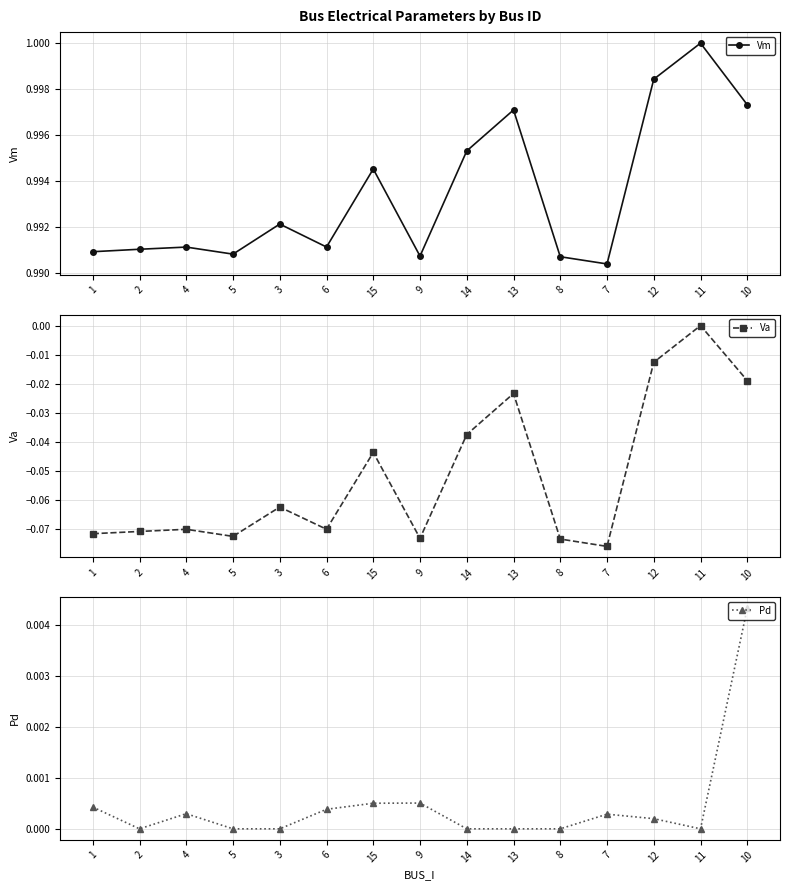

Reading right to left, extract all data points from this chart.

Vm: 1.0	1.0	1.0	1.0	1.0	1.0	1.0	1.0	1.0	1.0	1.0	1.0	1.0	1.0	1.0
Va: -0.0	0.0	-0.0	-0.1	-0.1	-0.0	-0.0	-0.1	-0.0	-0.1	-0.1	-0.1	-0.1	-0.1	-0.1
Pd: 0.0	0.0	0.0	0.0	0.0	0.0	0.0	0.0	0.0	0.0	0.0	0.0	0.0	0.0	0.0